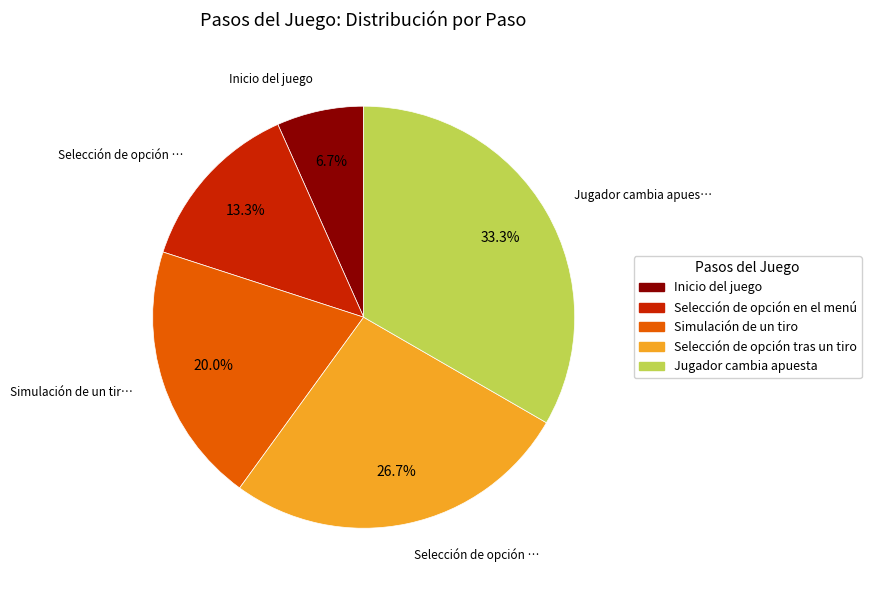

The Jugador cambia apuesta slice represents 33% of the pie. True or false?

True